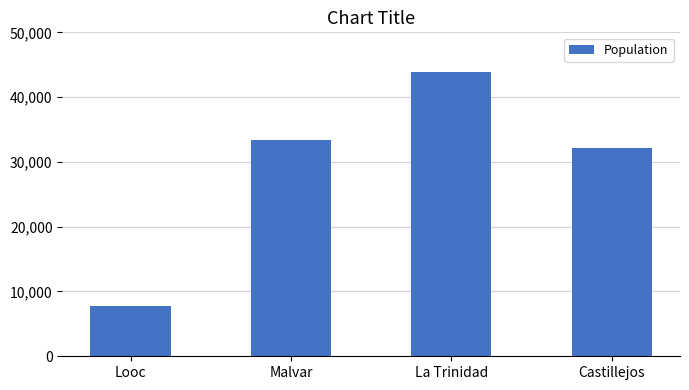

The value at La Trinidad is 43881. True or false?

True